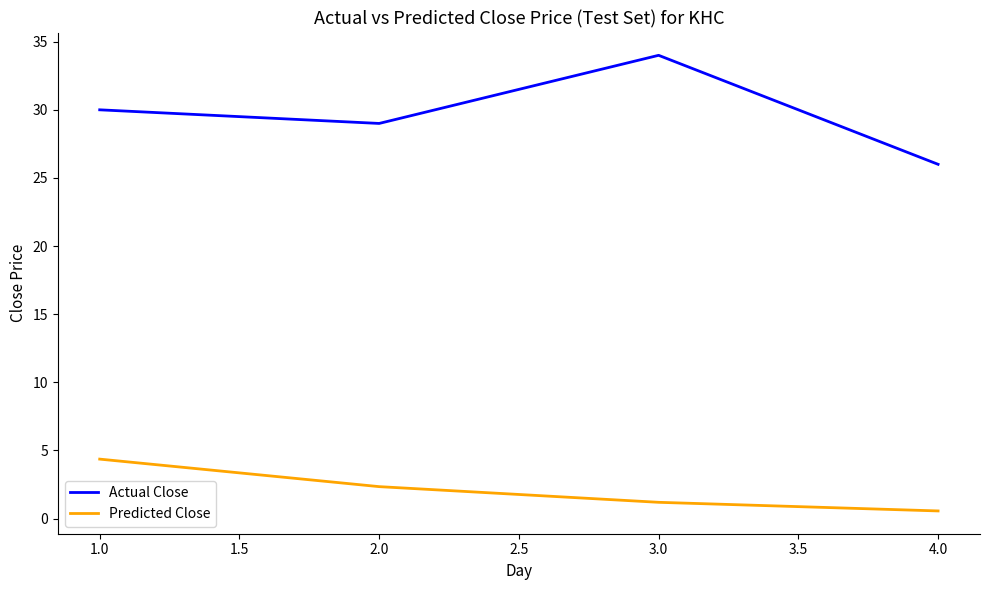

At how many categories does at least one series exceed 16?

4